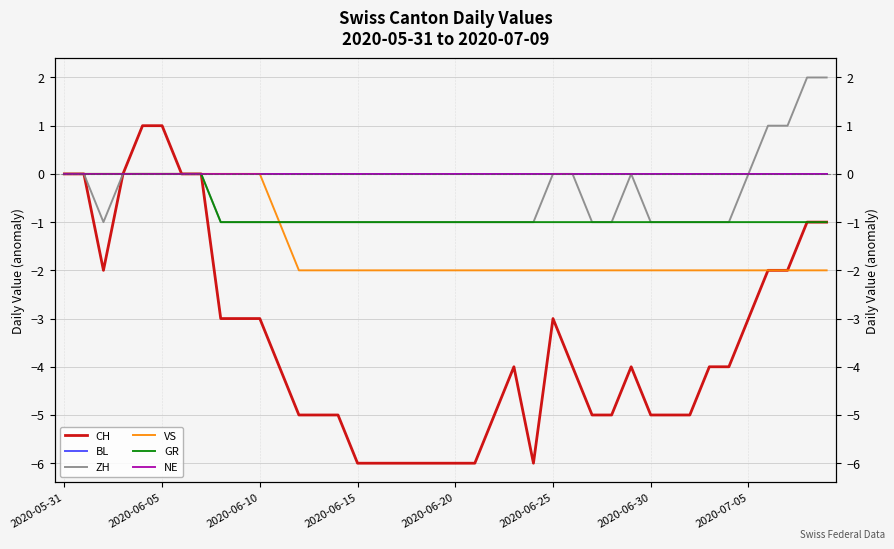

True or false: BL and GR intersect in this chart.

False